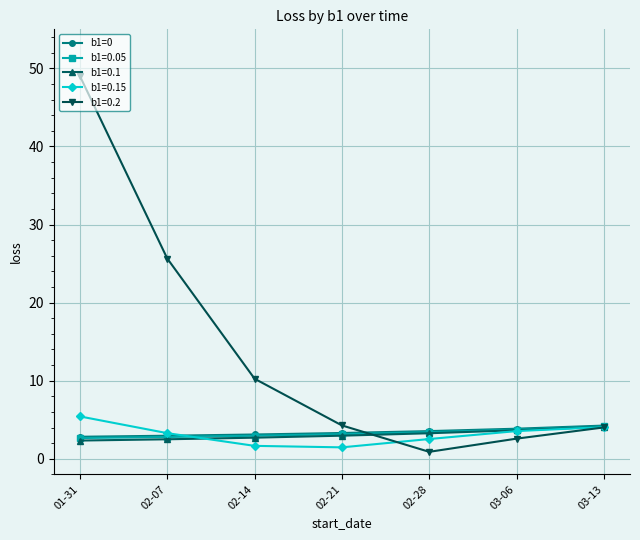

What is the label of the 7th point from the left?

03-13